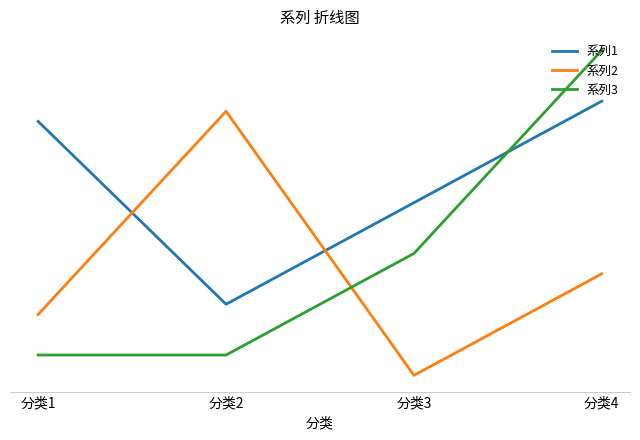

Reading left to right, what are all the values shown in this chart?

系列1: 4.3	2.5	3.5	4.5
系列2: 2.4	4.4	1.8	2.8
系列3: 2.0	2.0	3.0	5.0